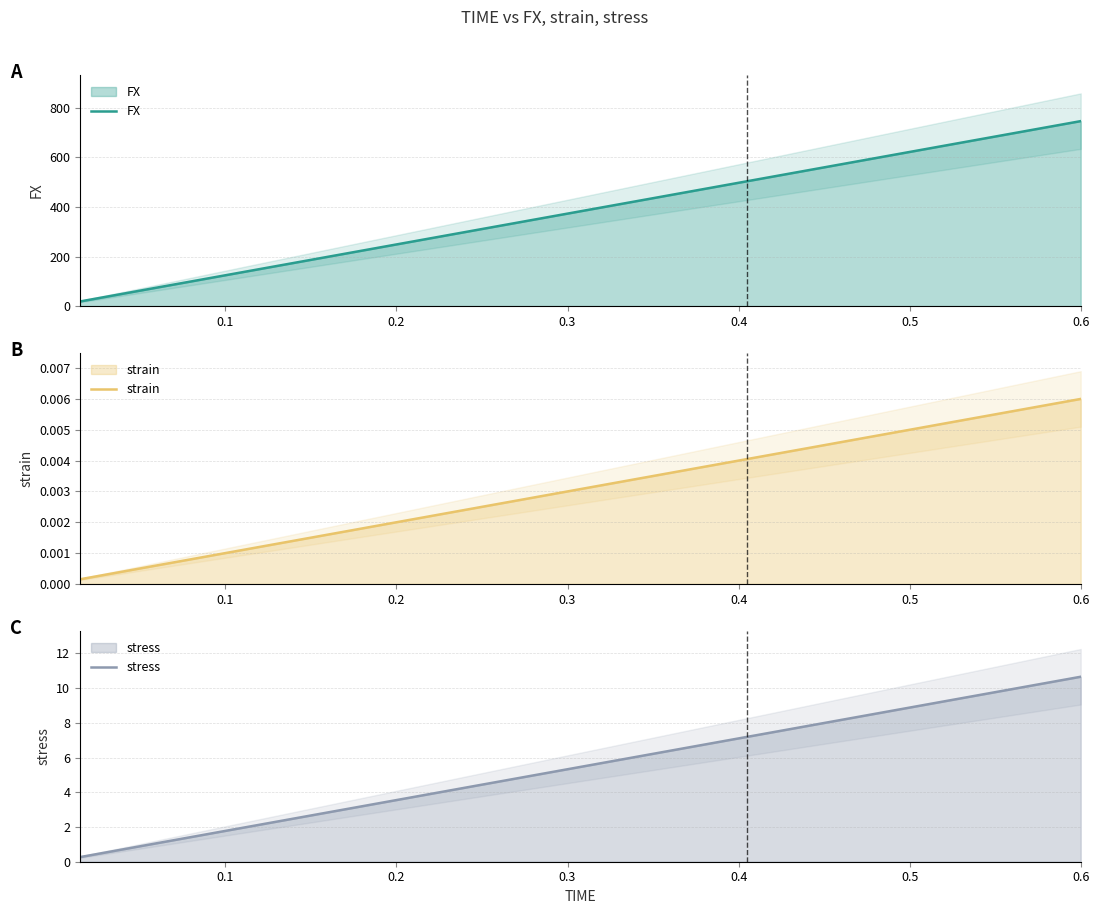

What is the maximum value shown in the chart?

746.0